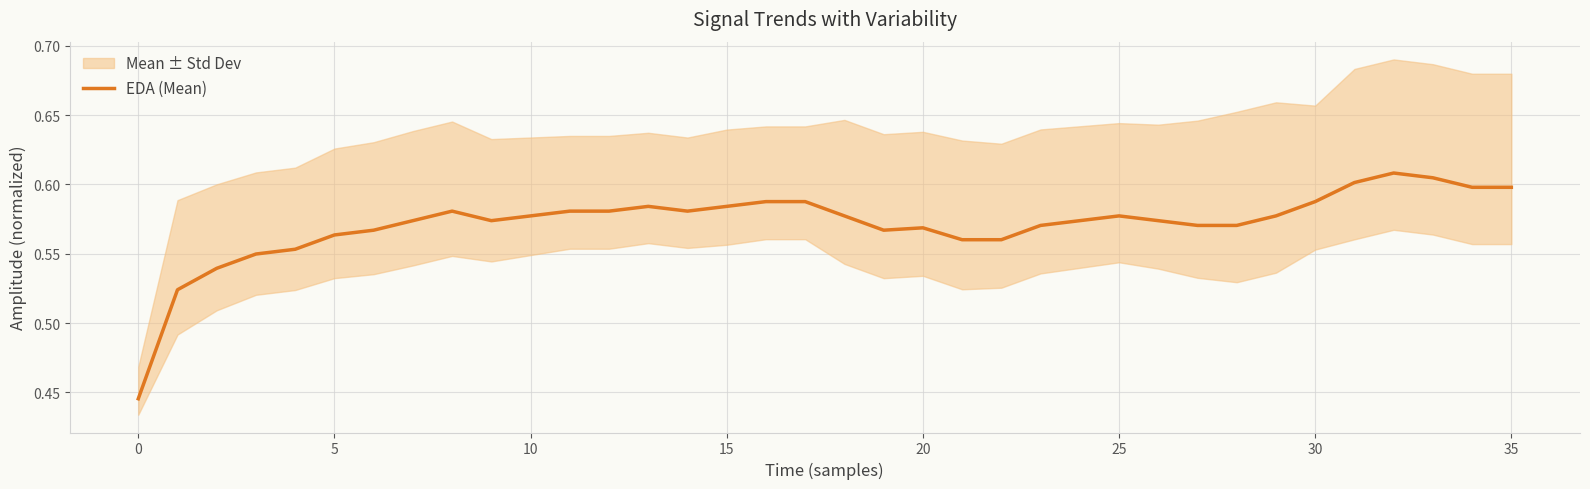

What is the difference between the second highest and minimum values?

0.2